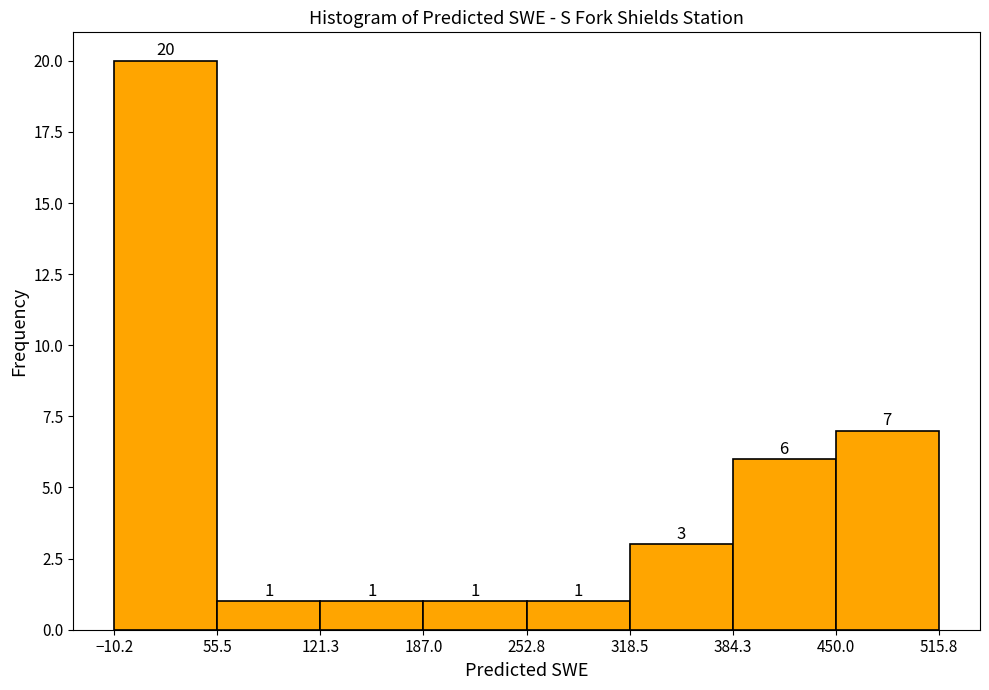

Reading left to right, transcribe this chart: for each bar, give the range it covers on the x-axis and its height.

-10.2 to 55.5: 20
55.5 to 121.3: 1
121.3 to 187.0: 1
187.0 to 252.8: 1
252.8 to 318.5: 1
318.5 to 384.3: 3
384.3 to 450.0: 6
450.0 to 515.8: 7